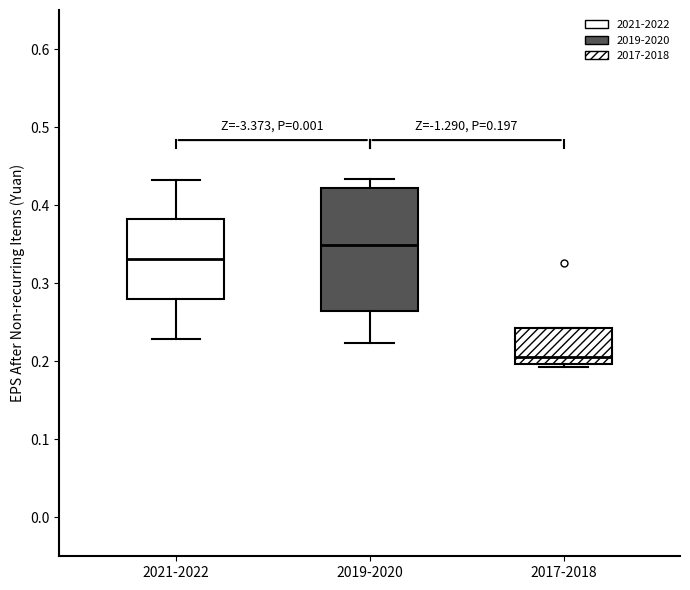

Comparing the boxes themselves (not the whiskers), which one is the tallest?

2019-2020